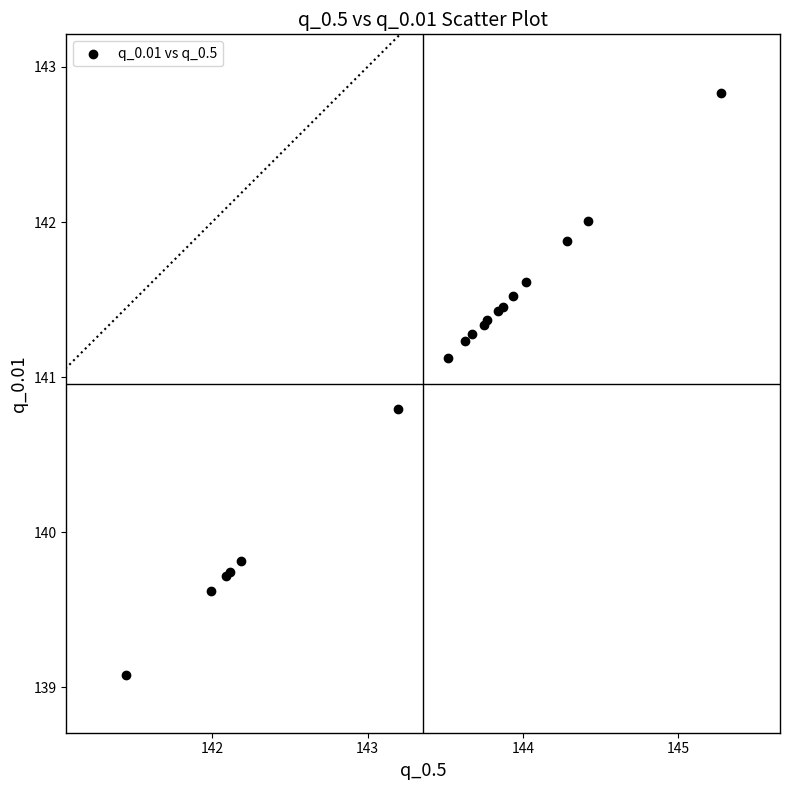

What Y value in the scatter plot is closest to 140?

139.8